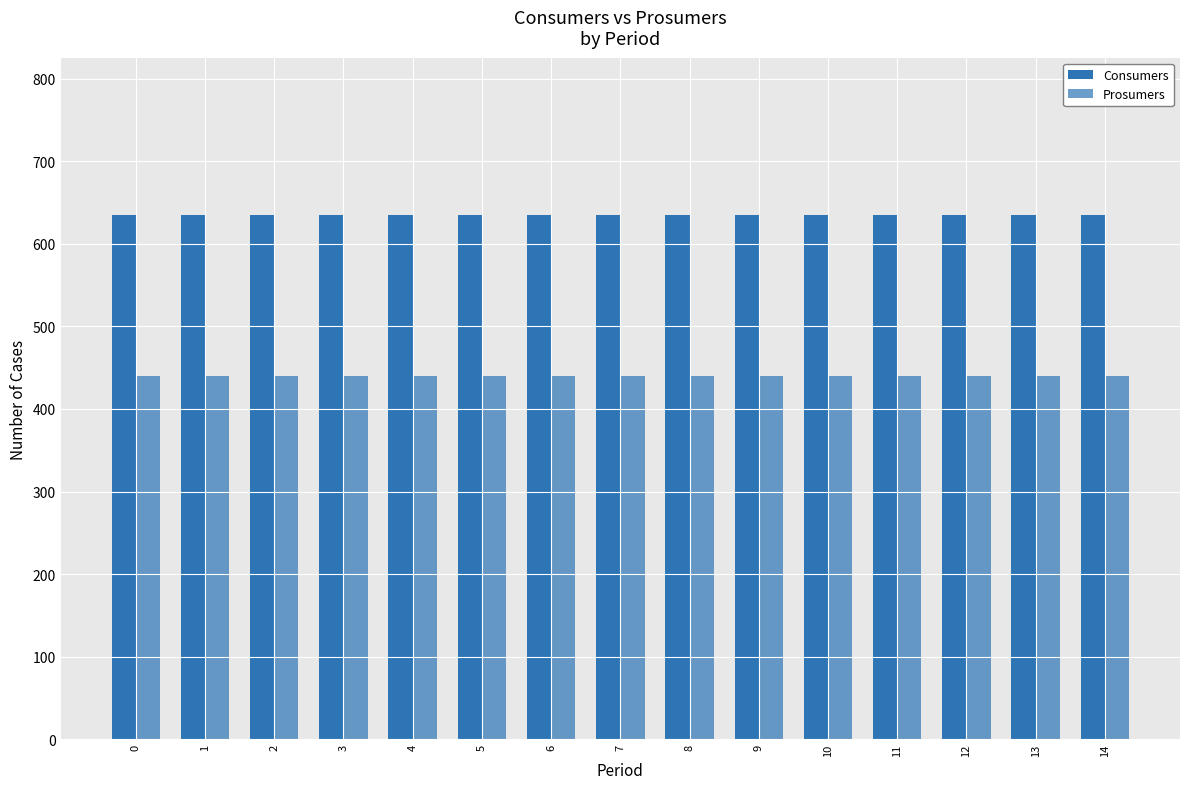

Does the chart contain stacked bars?

No